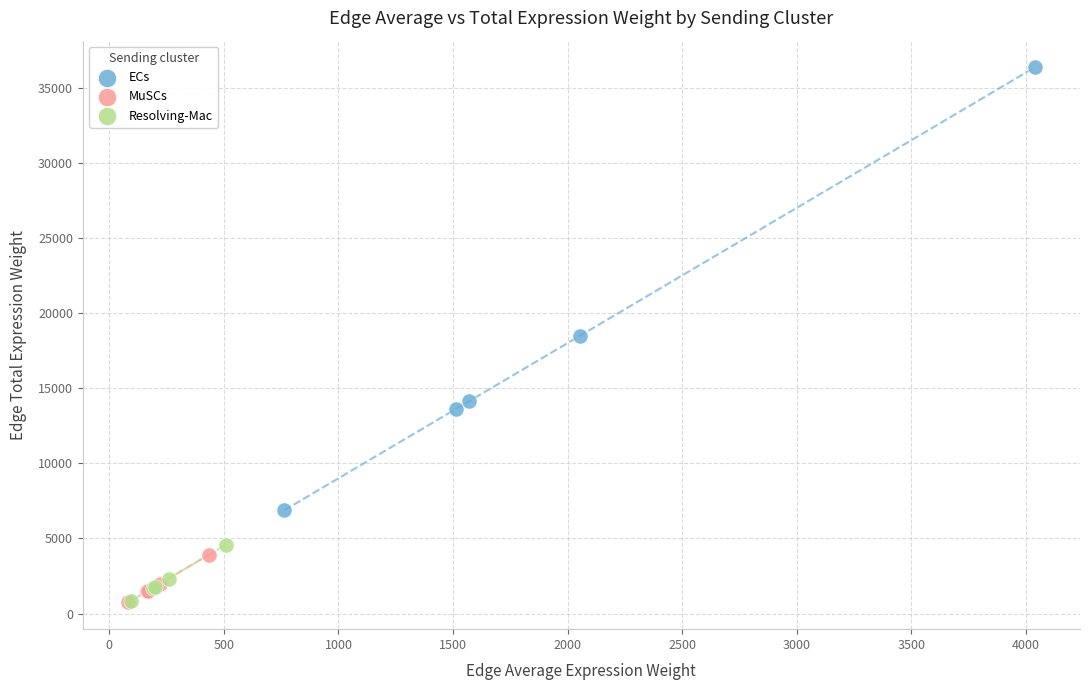

Which series has the largest Y range (max minus min)?

ECs